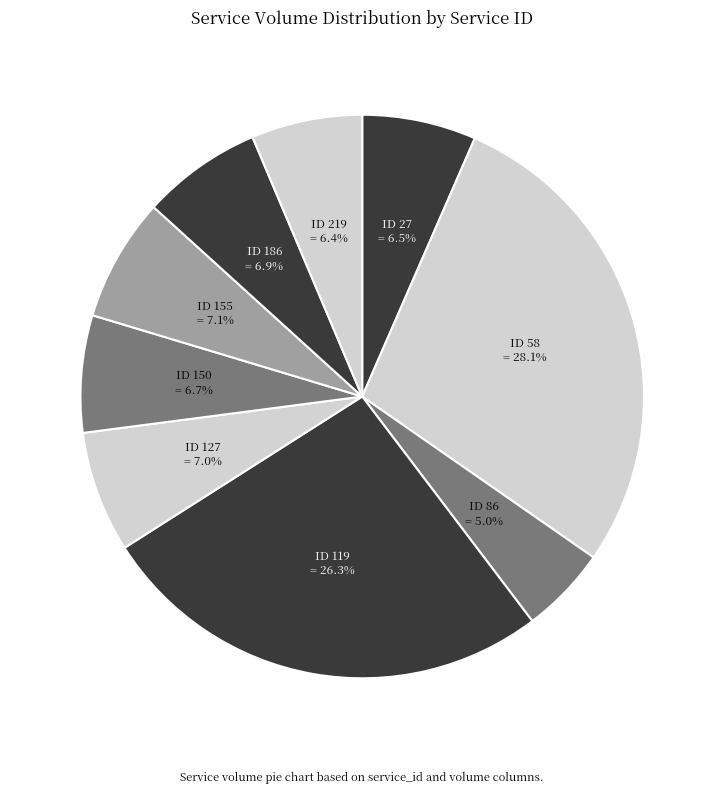

How many slices are in this pie chart?

9